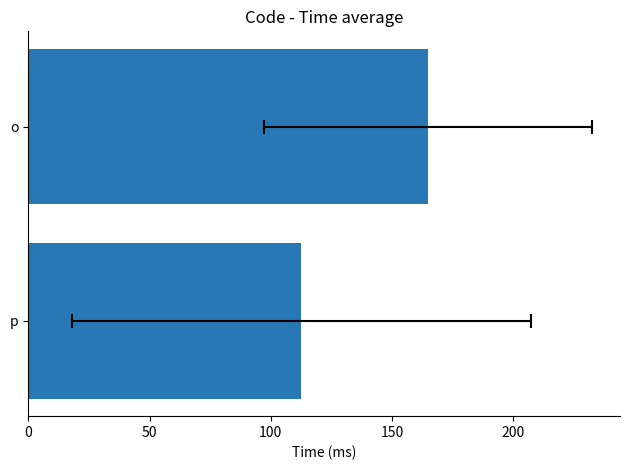

What is the value of the 1st bar from the left?

112.7